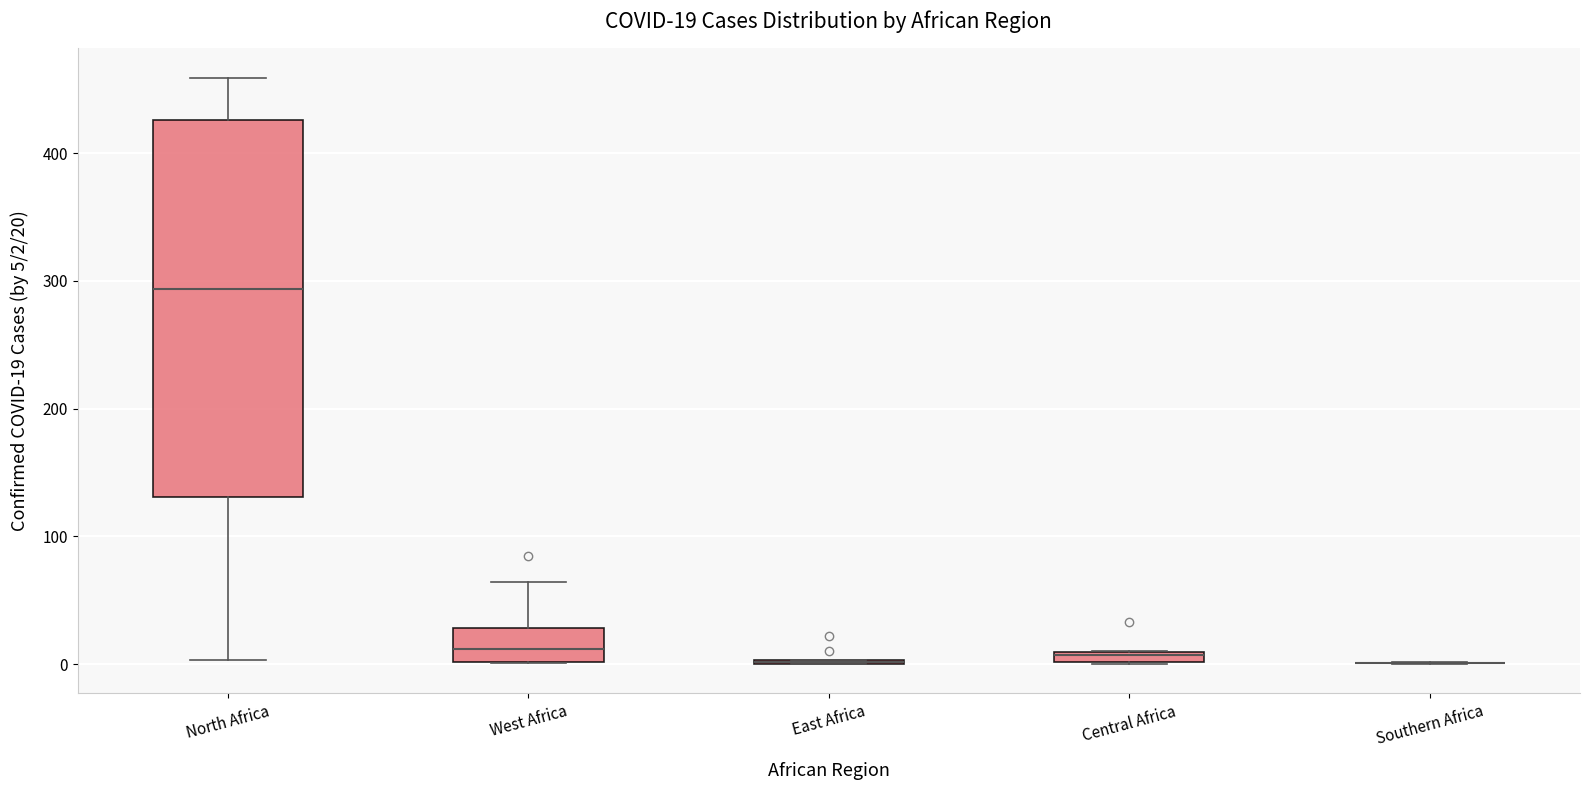

Which box is the tallest, from its lower edge to its upper edge?

North Africa